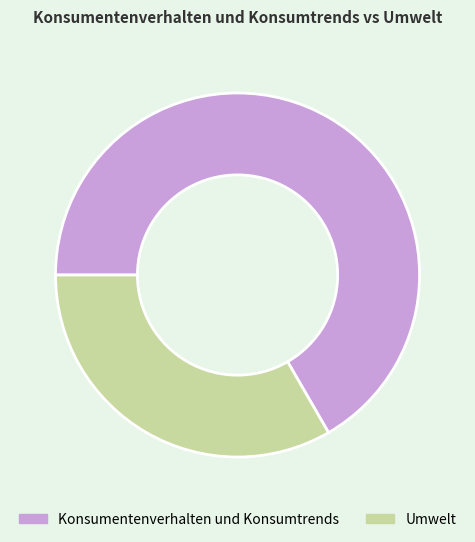

Which slice is the largest?

Konsumentenverhalten und Konsumtrends